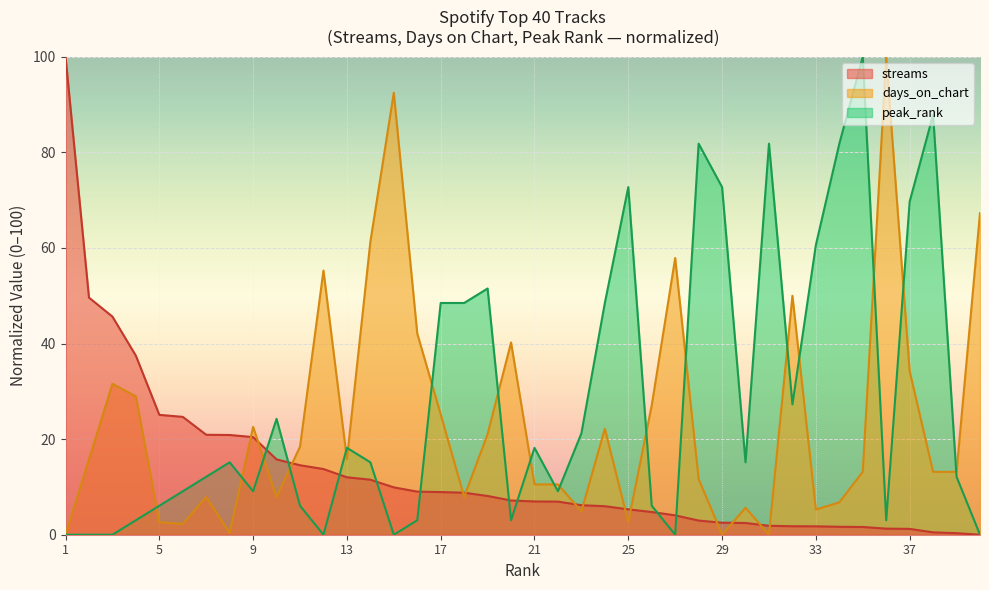

What is the maximum value shown in the chart?

100.0